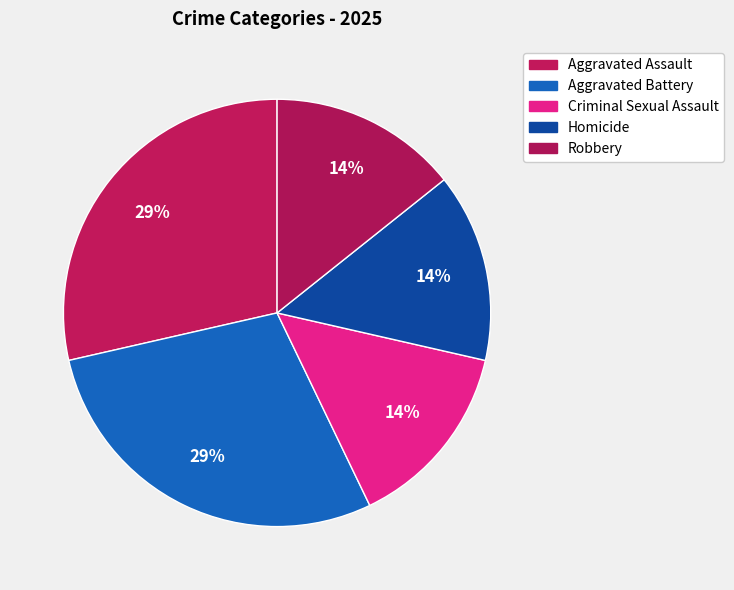

What percentage is the Aggravated Battery slice, to the nearest percent?

29%